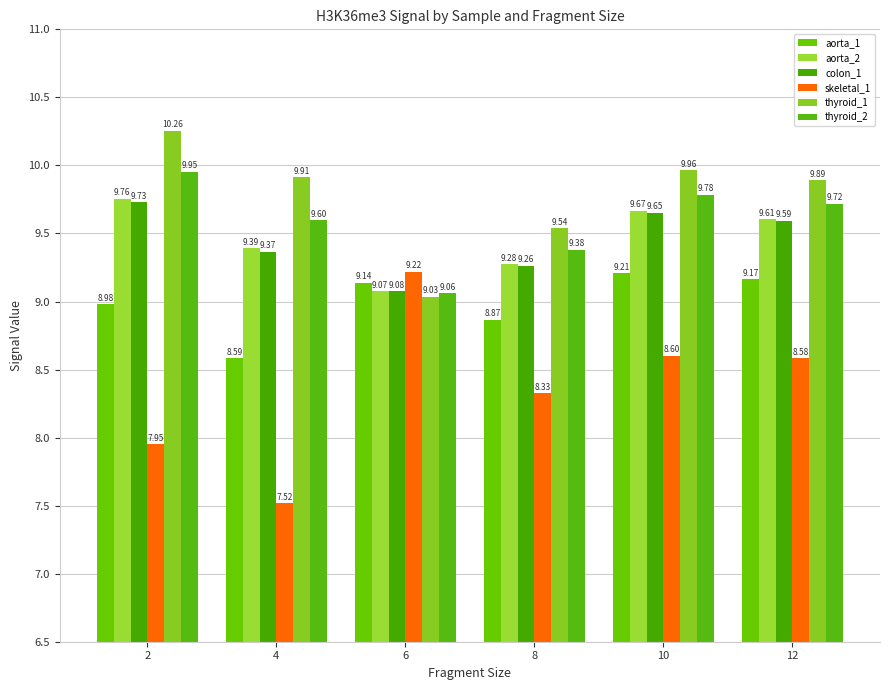

Which series has the largest range (max minus min)?

skeletal_1